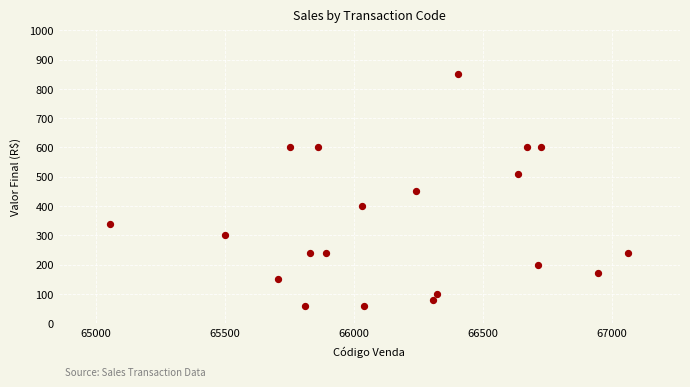

What is the range of X values (max minus min)?

2007